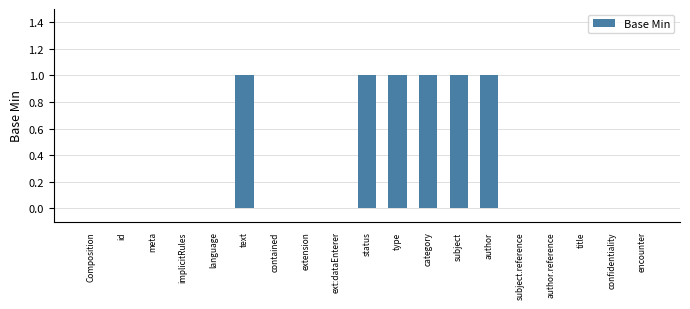

The chart shows a value of 0 at implicitRules. True or false?

True